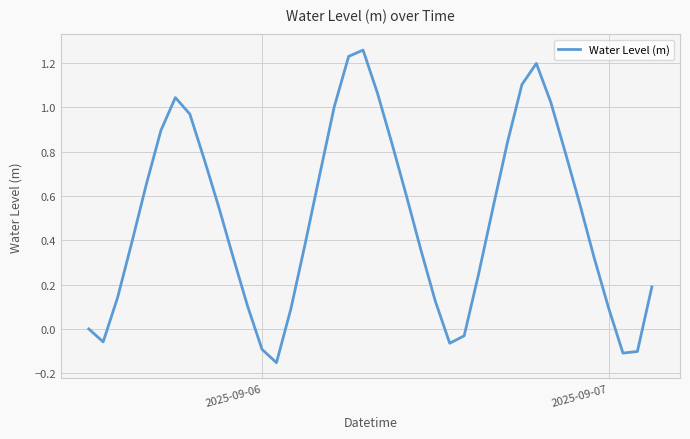

True or false: there are more than 1 points higher than both neighbors.

True